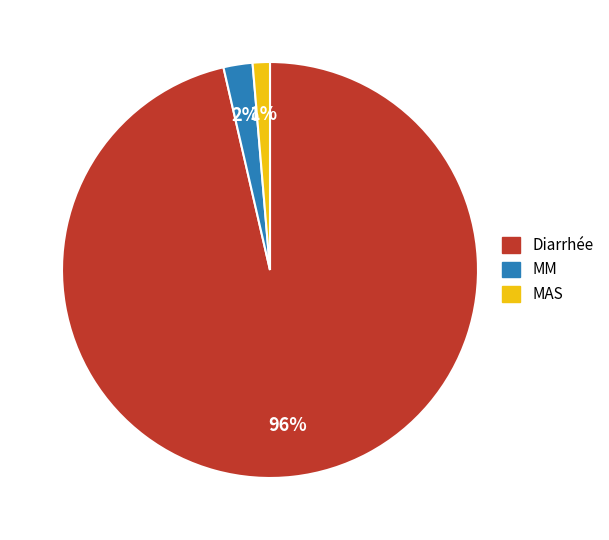

True or false: Diarrhée accounts for 96% of the total.

True